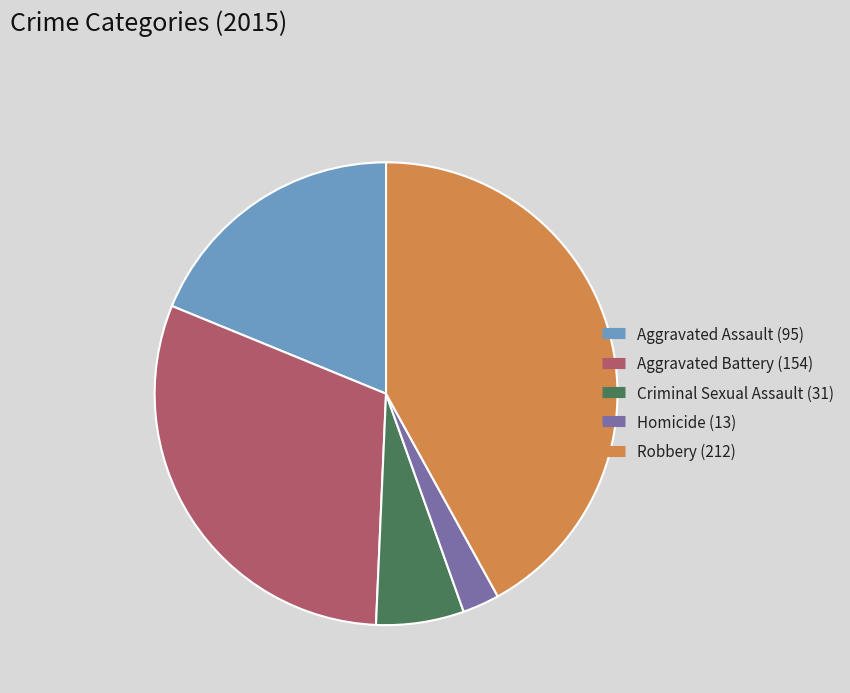

How many segments does this pie chart have?

5